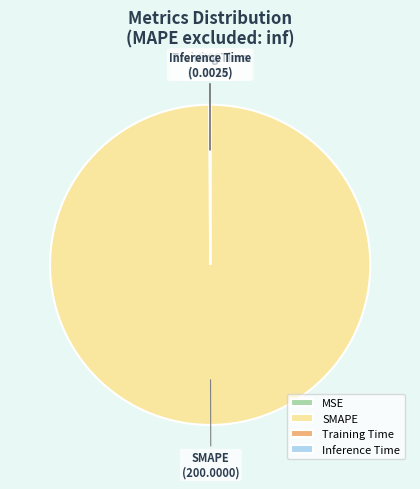

Is there any slice that represents more than half of the pie?

Yes